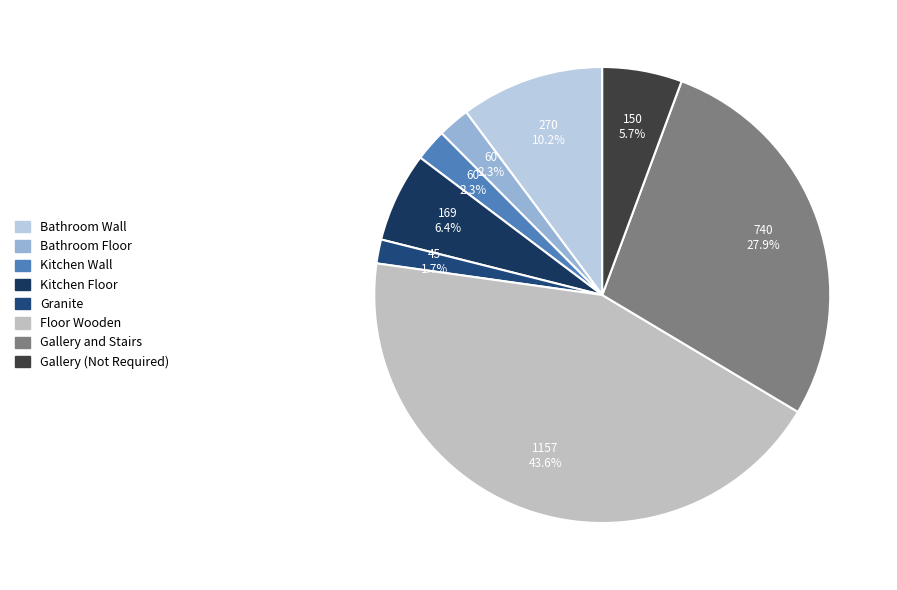

What is the total percentage of Gallery and Stairs and Bathroom Floor?

30.2%